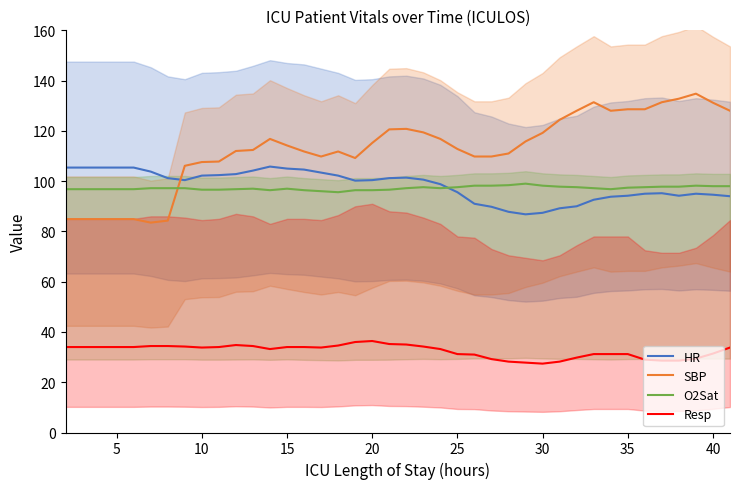

What is the highest value of the SBP series?

134.8